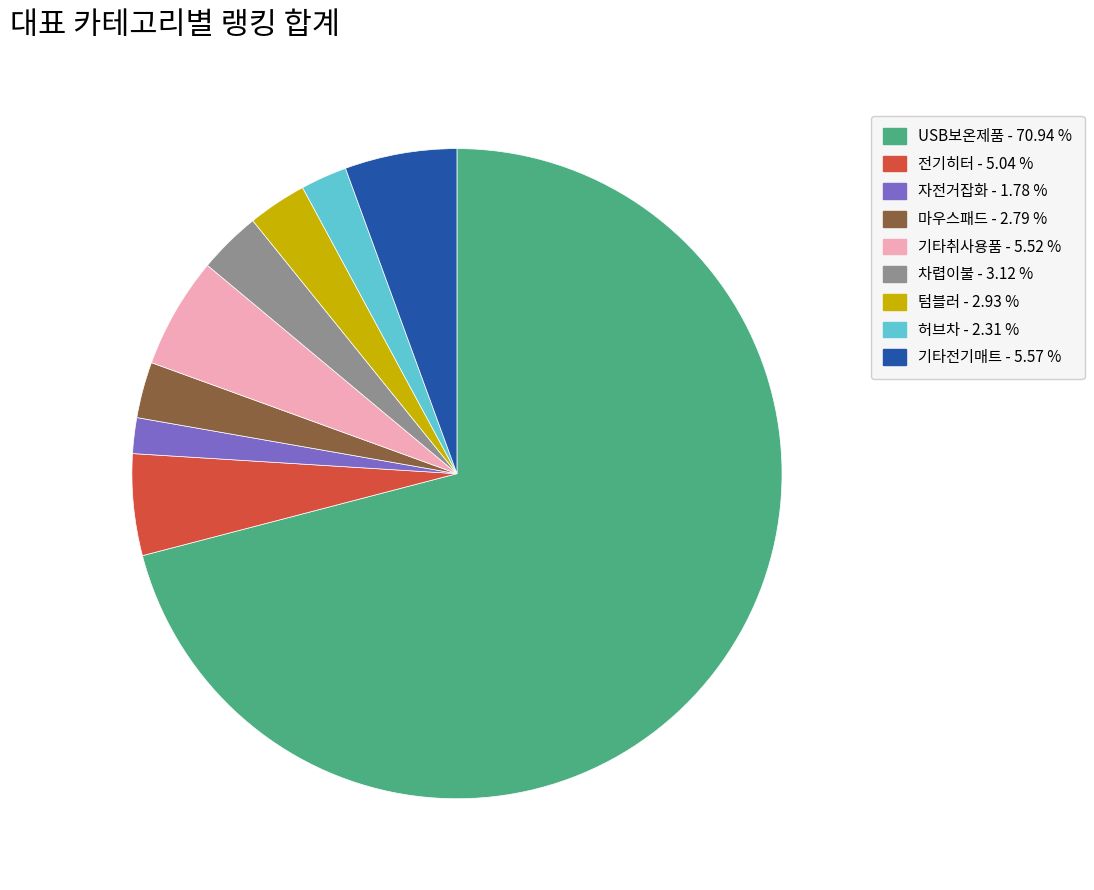

Count the number of slices in the pie.

9